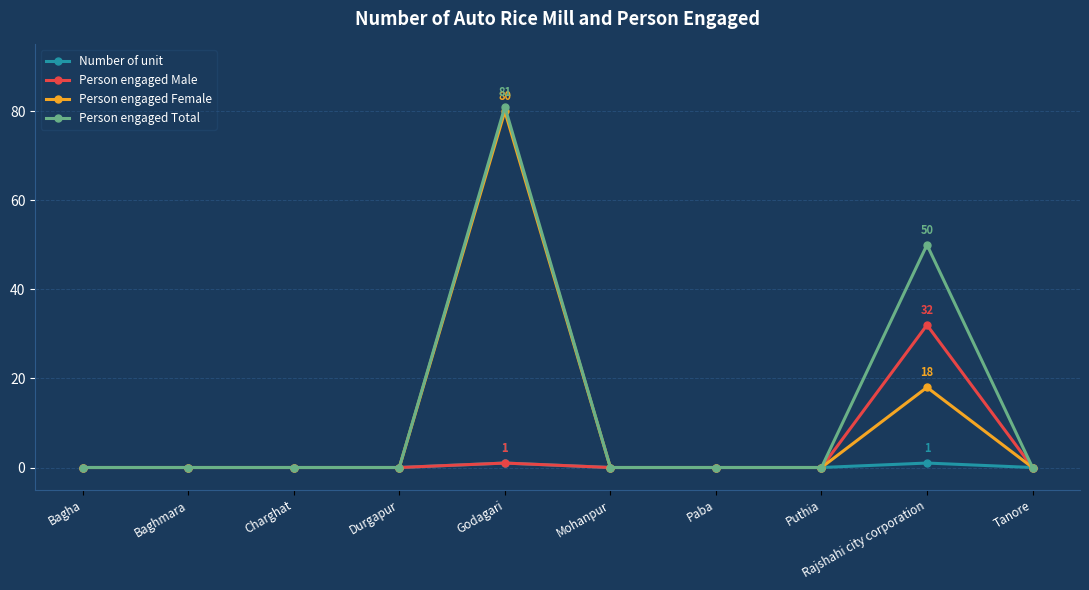

Is it true that Person engaged Male equals 0 at Tanore?

True